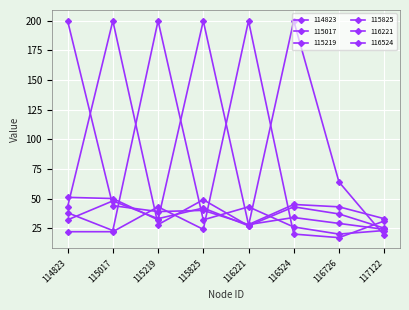

How many categories are shown in the chart?

8